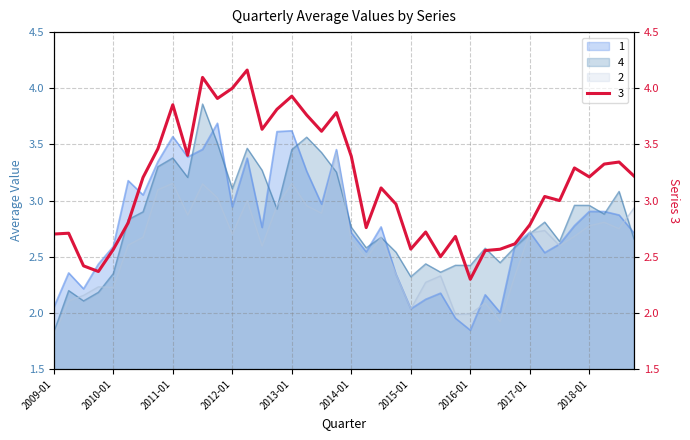

Between 2015-07 and 2017-07, which series saw the biggest shift?

3